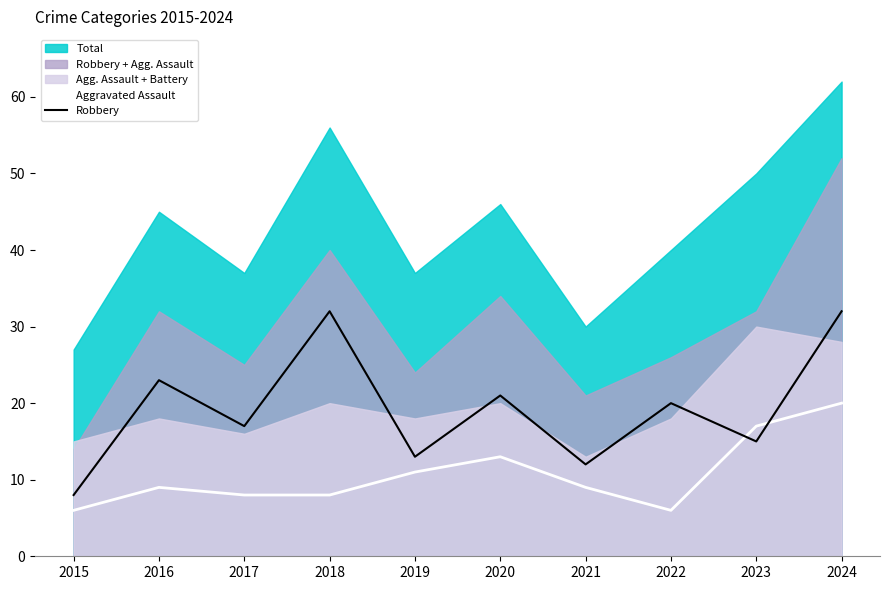

How many data points does each series have?

10